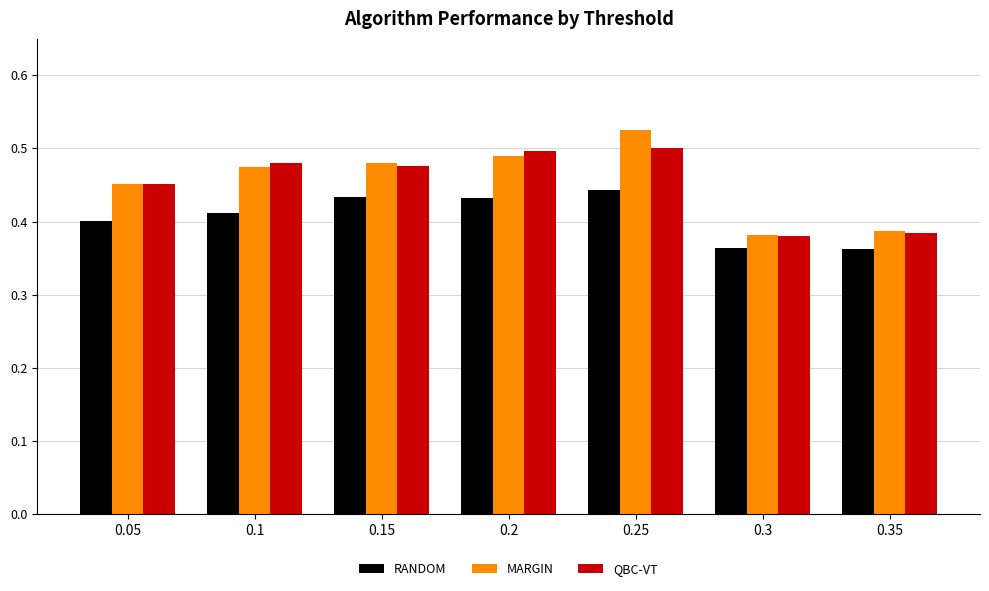

At which category is the sum across all series the highest?

0.25